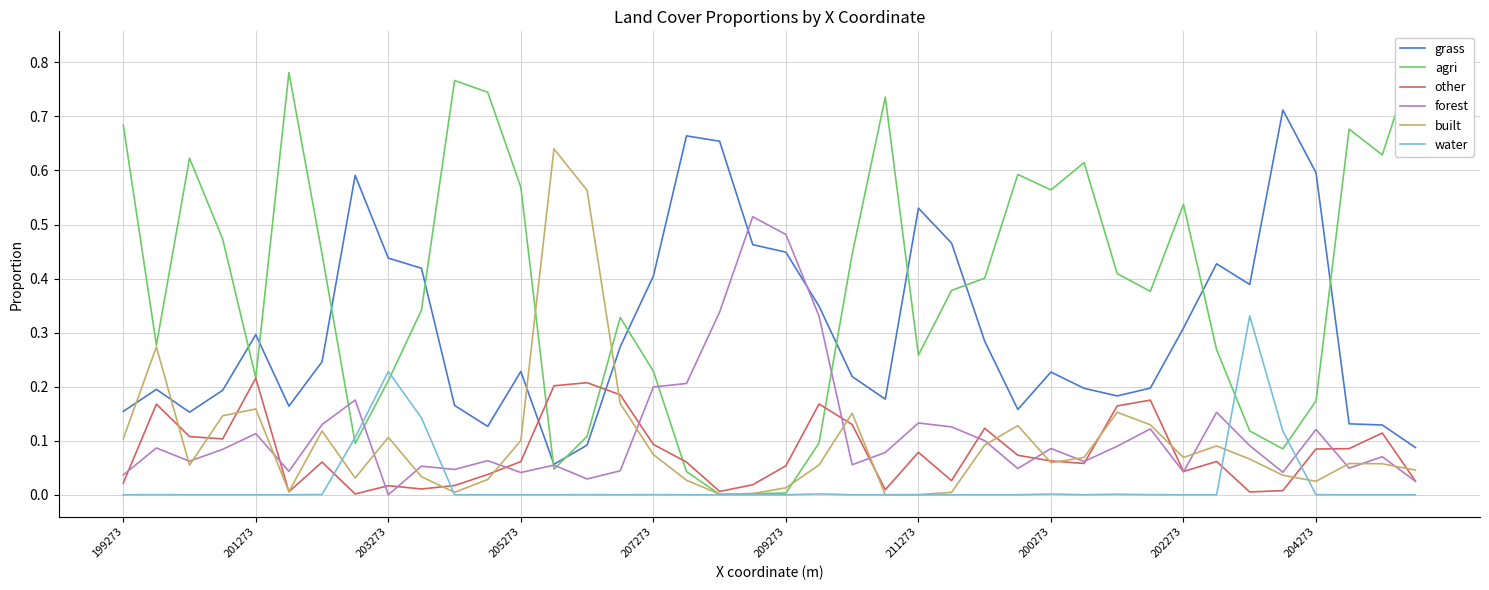

At 11, list the series in order from smallest to largest.

water, built, other, forest, grass, agri